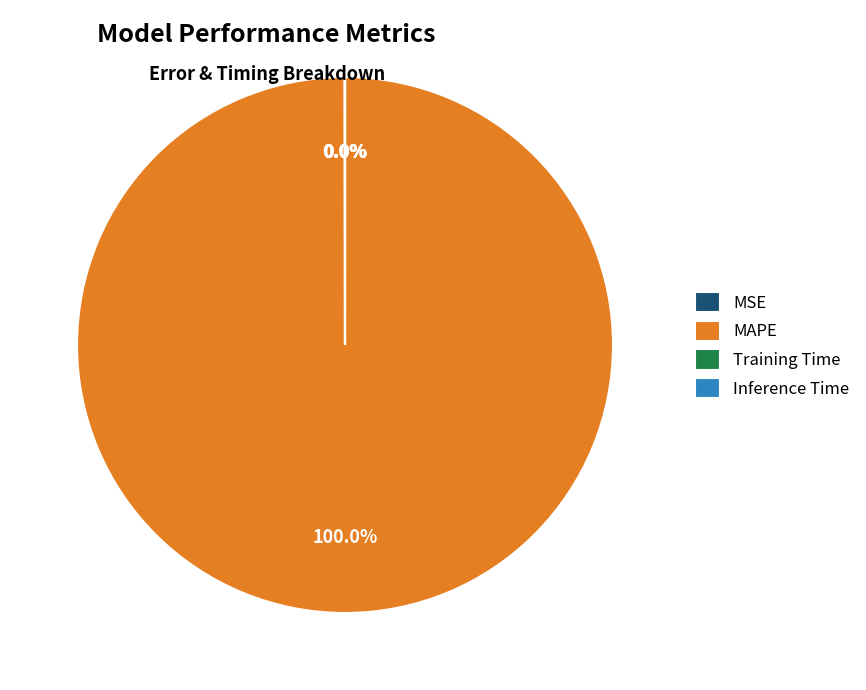

Which slice is the largest?

MAPE